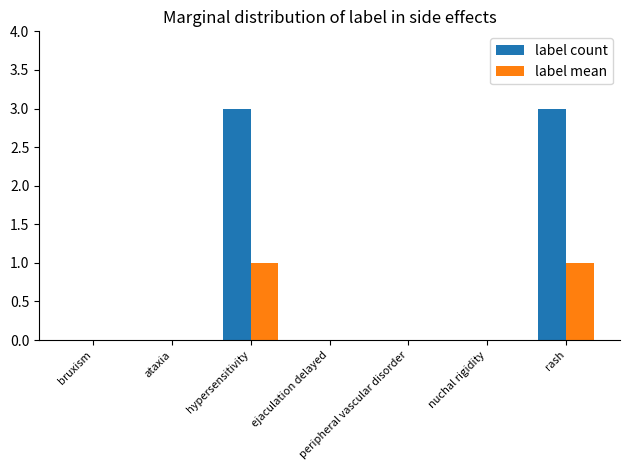

What is the sum of all label count values?

6